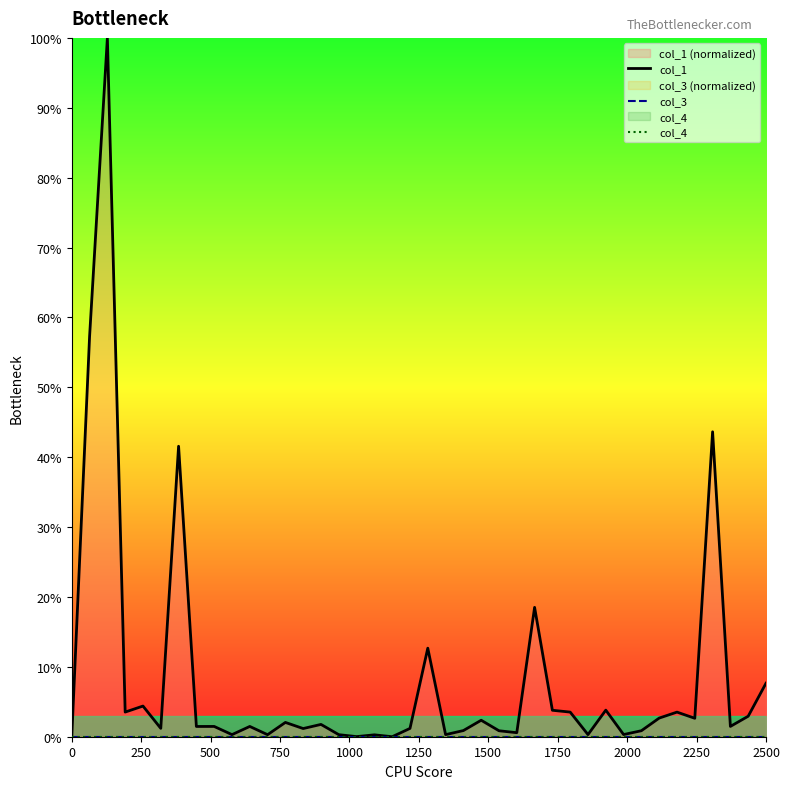

Rank the series by their maximum value, from lowest to highest.

col_3, col_4, col_1